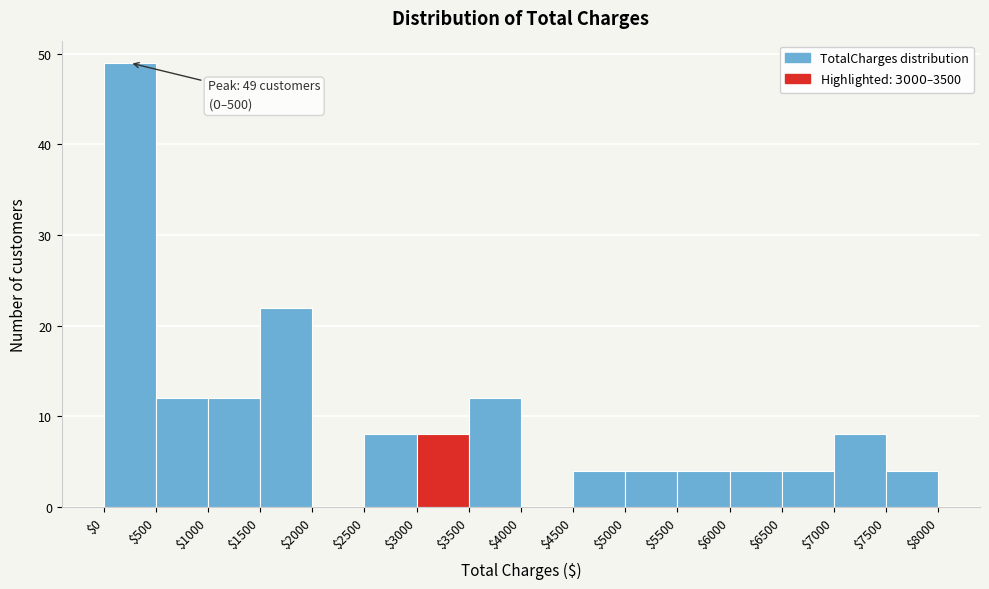

Which range on the x-axis has the tallest bar?

$0 to $500